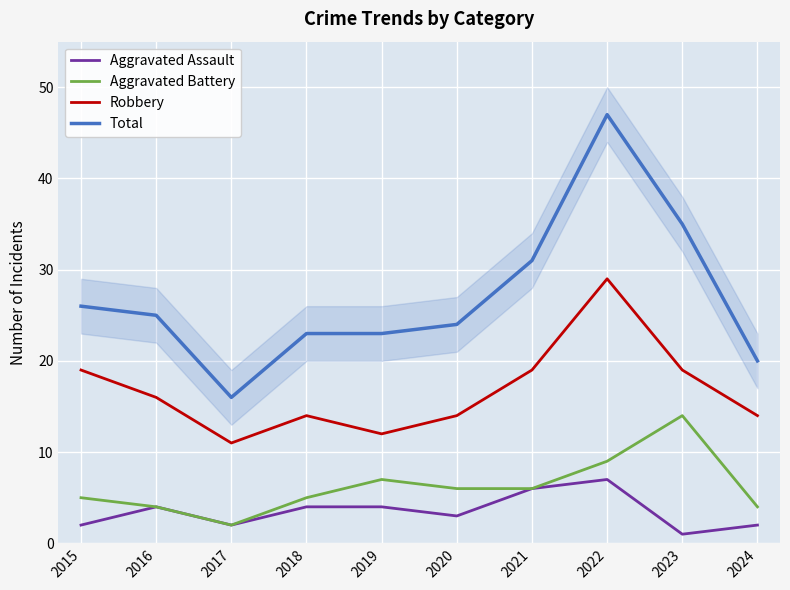

True or false: Robbery and Aggravated Battery intersect in this chart.

False